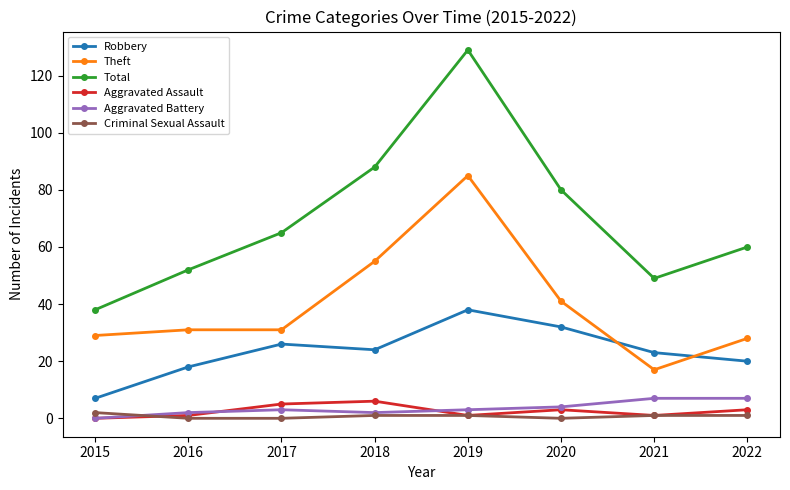

What is the value of the Total point at the 8th from the left?

60